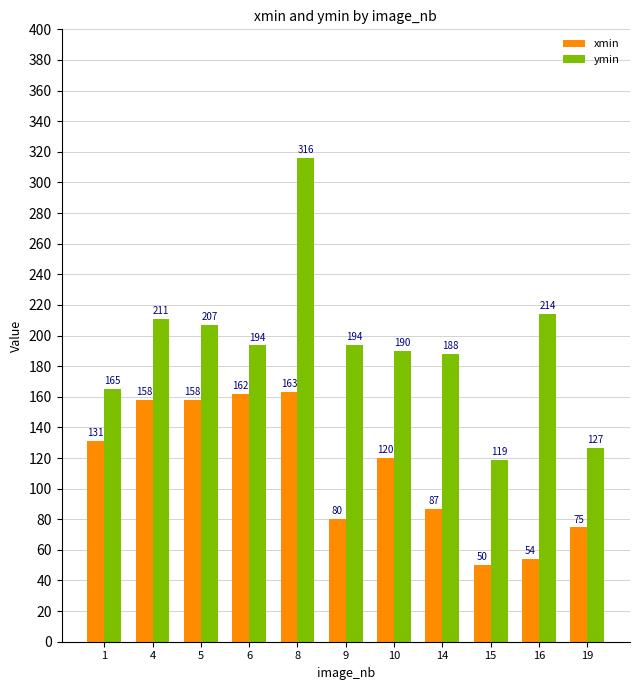

What is the highest value of the ymin series?

316.0